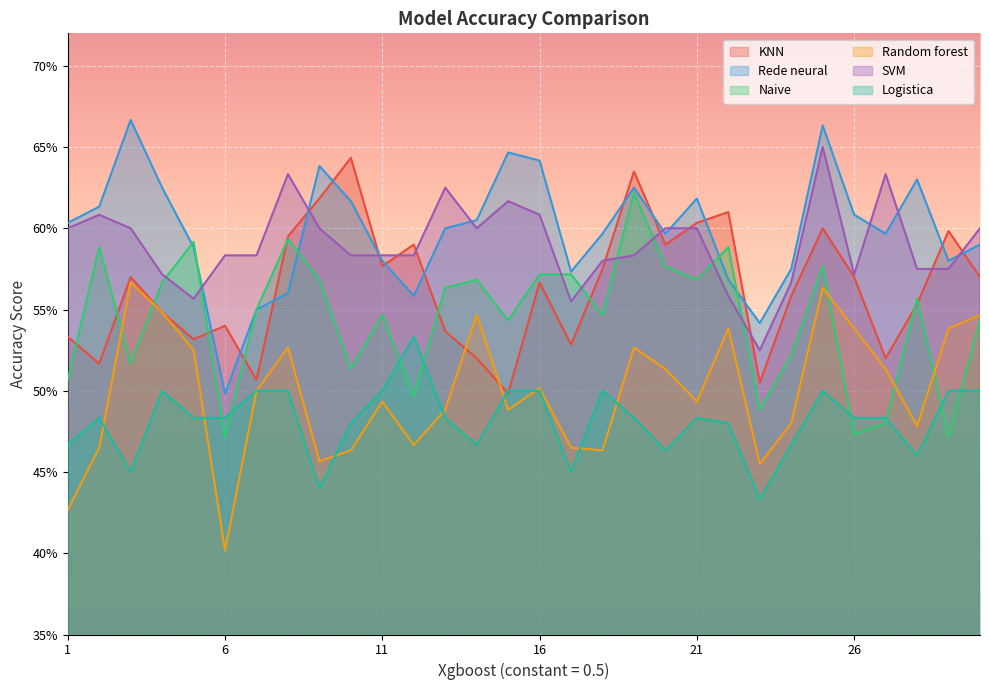

What are all the series names shown in the legend?

KNN, Rede neural, Naive, Random forest, SVM, Logistica